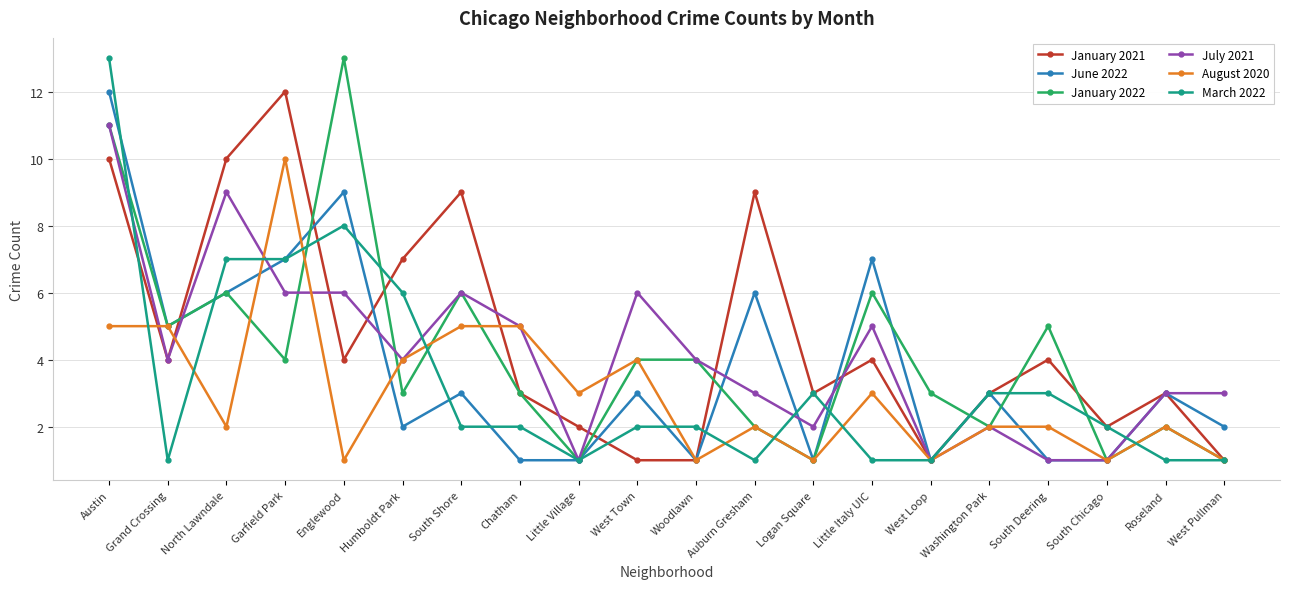

What is the greatest value displayed?

13